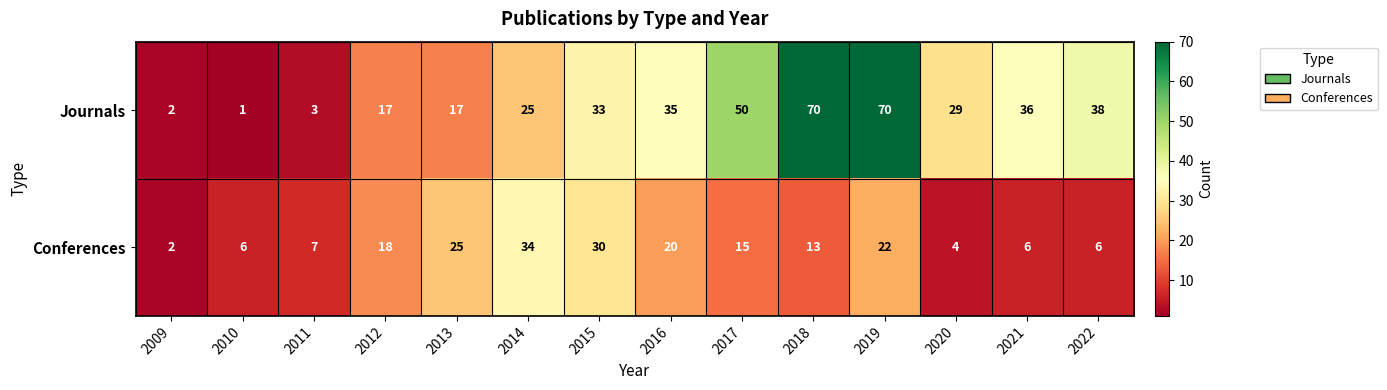

The Conferences series shows 2 at 2009. True or false?

True